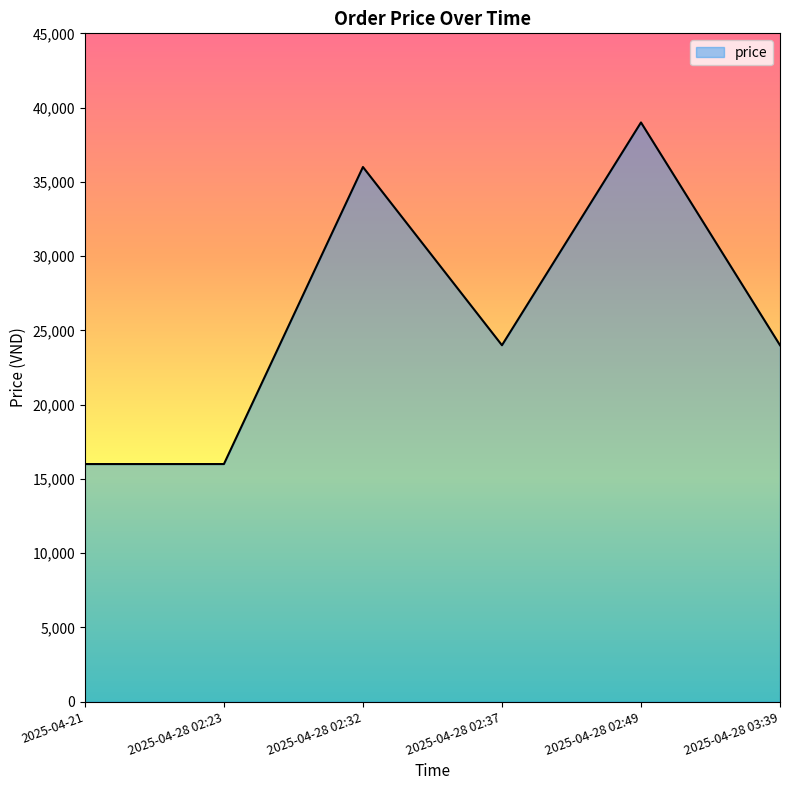

What is the minimum value shown in the chart?

16000